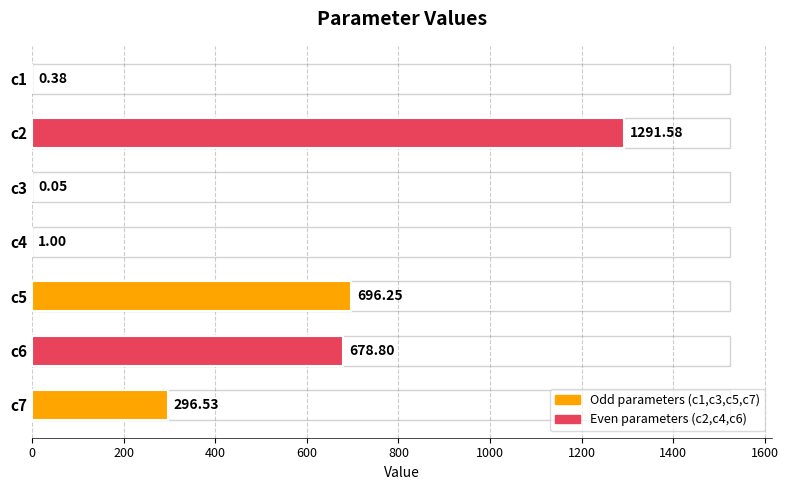

What is the sum of the values at c5 and c2?

1987.8